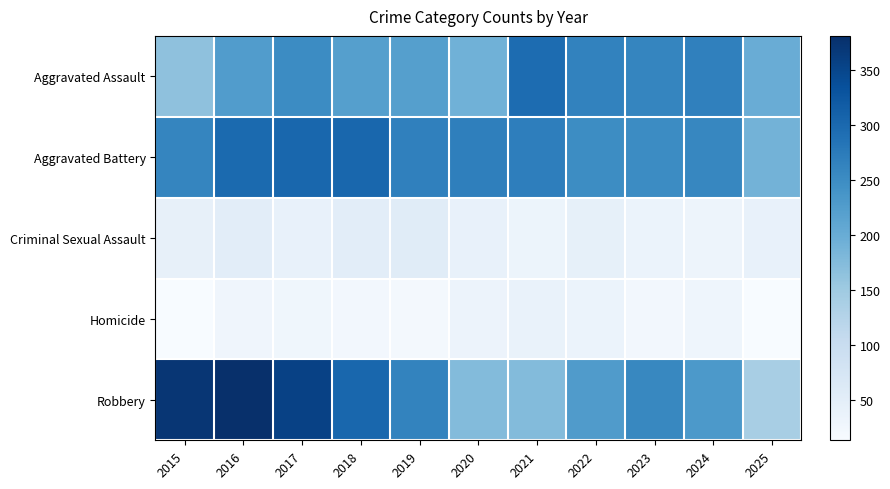

What is the difference between the highest and lowest values at 2020?

234